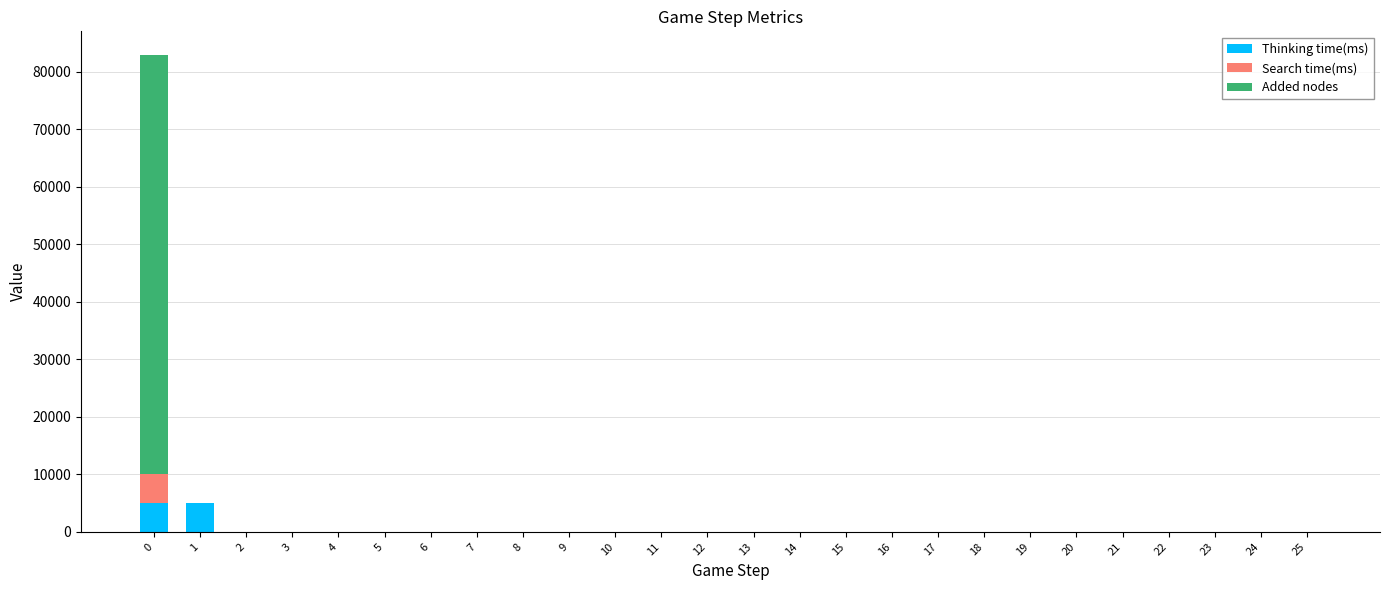

What is the sum of all Thinking time(ms) values?

10015